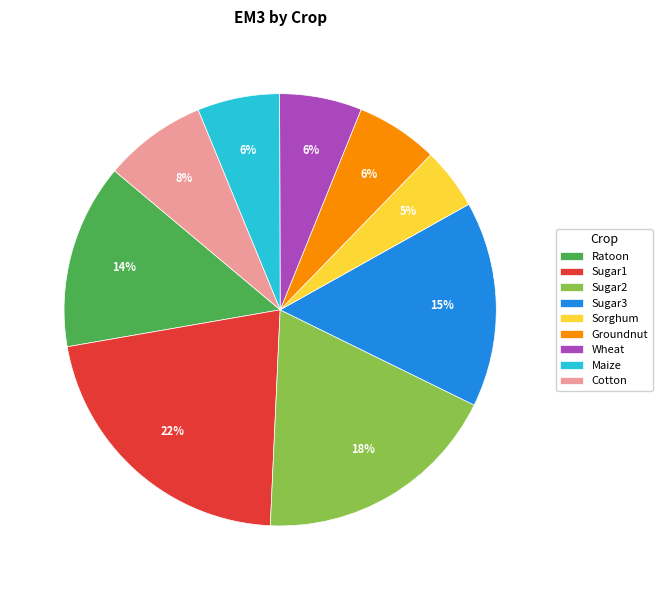

Is there any slice that represents more than half of the pie?

No